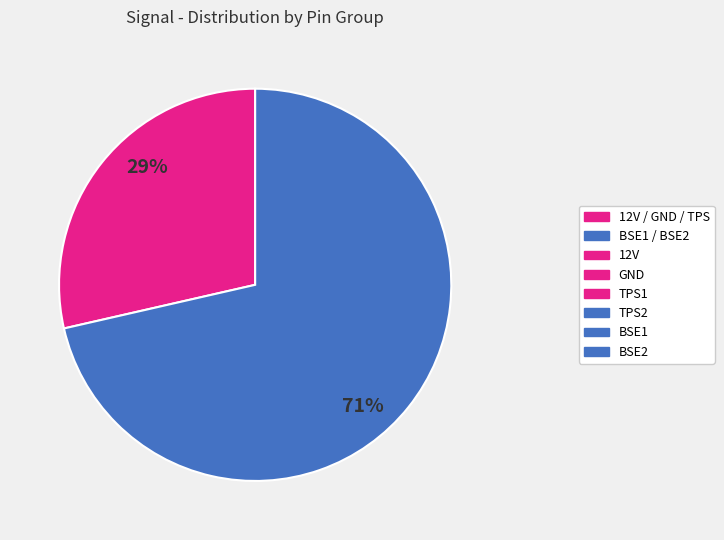

To the nearest percent, what is the average slice percentage?

50%